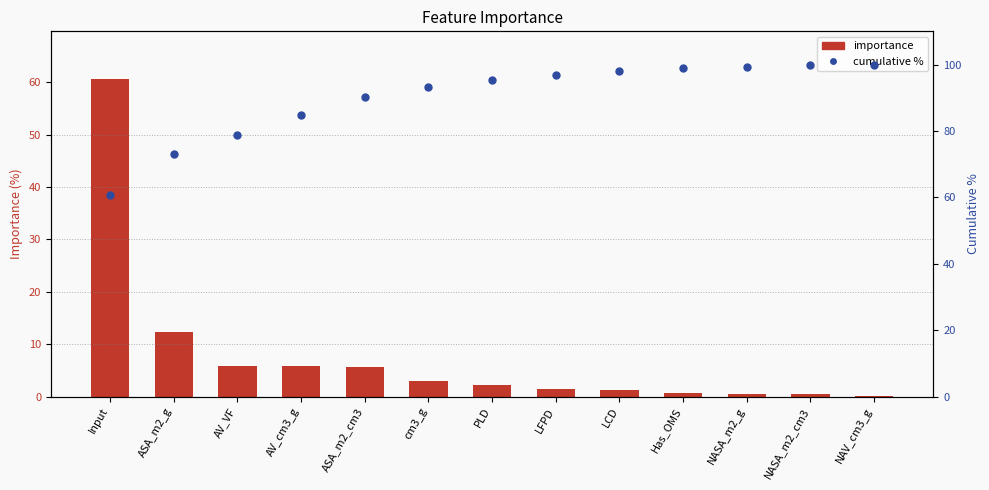

At how many categories does at least one series exceed 11?

13